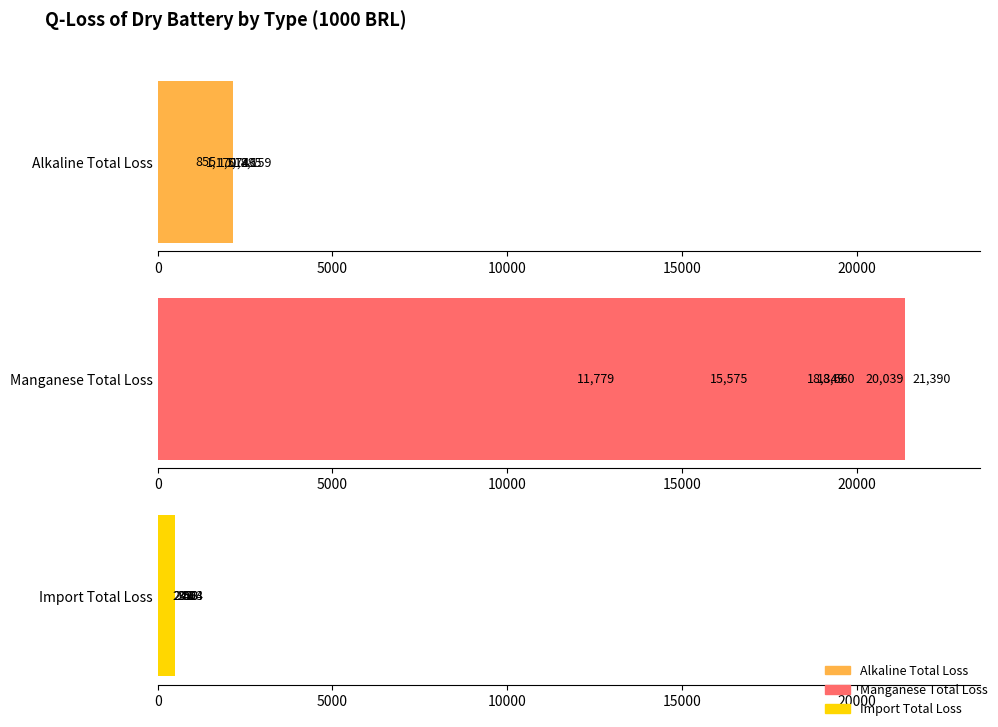

The value of Alkaline Total Loss at 20000 is 2315.5. True or false?

False